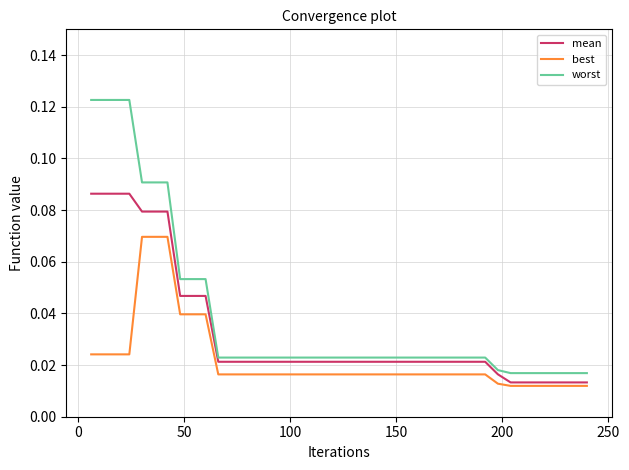

Which series has the largest range (max minus min)?

worst